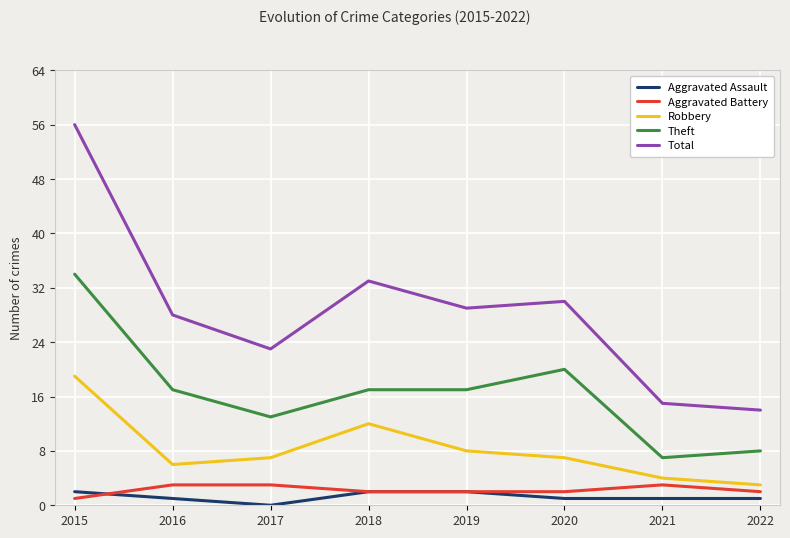

Which series has the largest range (max minus min)?

Total